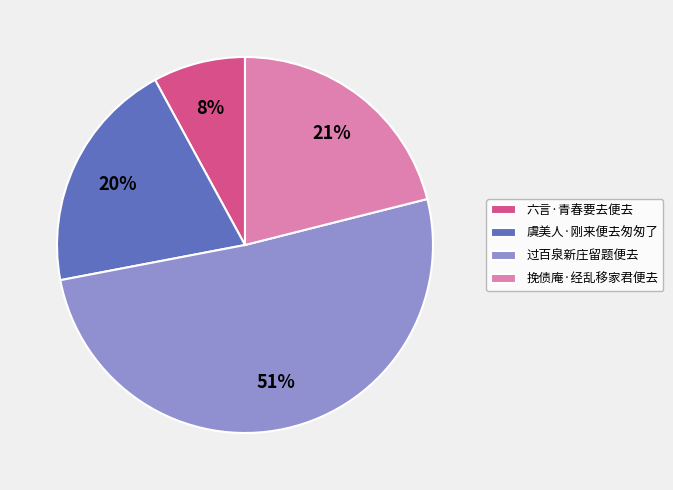

Combined, do 六言·青春要去便去 and 虞美人·刚来便去匆匆了 account for over 50%?

No